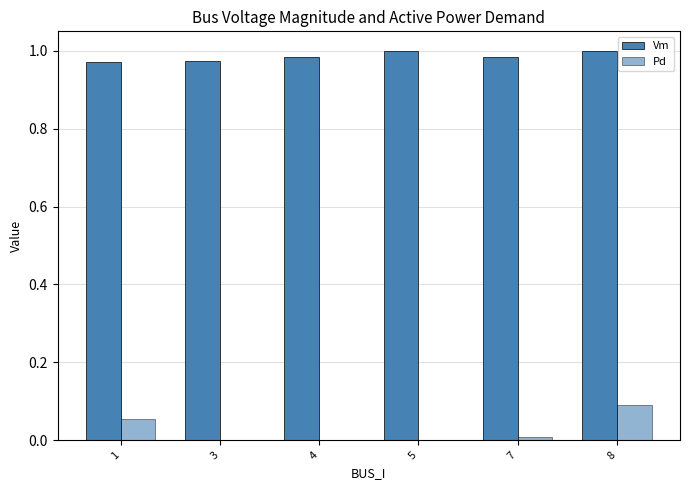

At which label is Vm closest to 0?

1